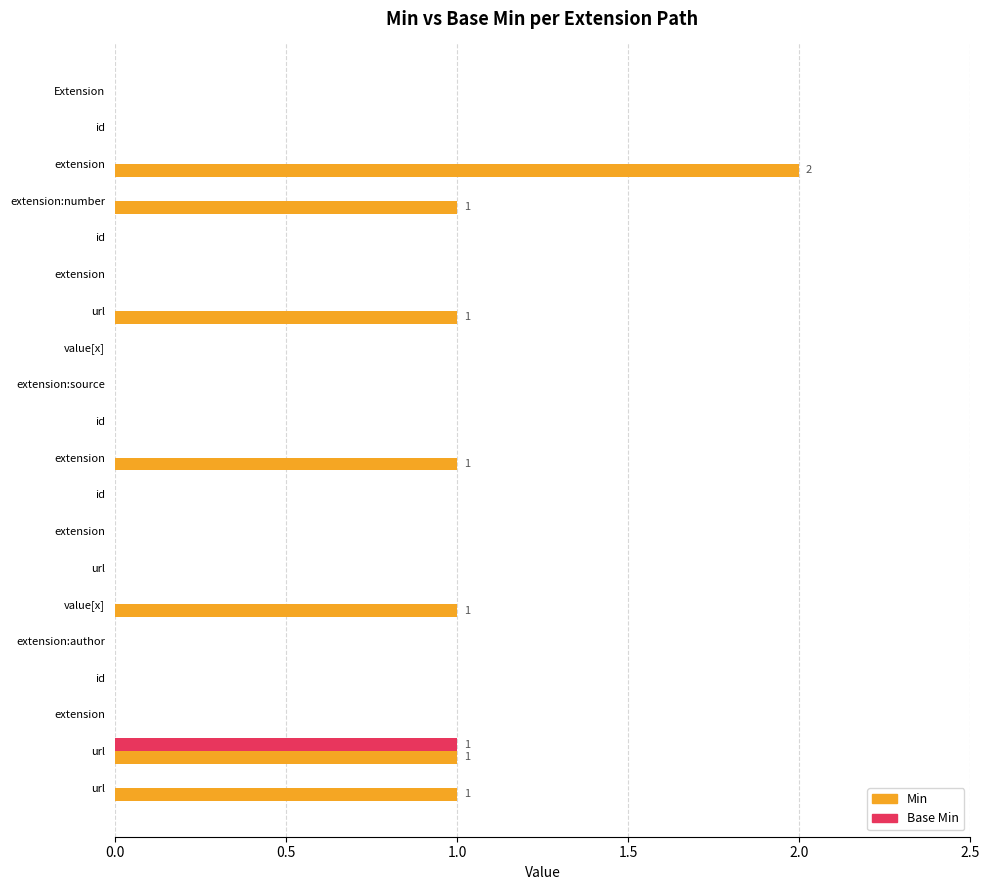

Count the number of categories in the chart.

20